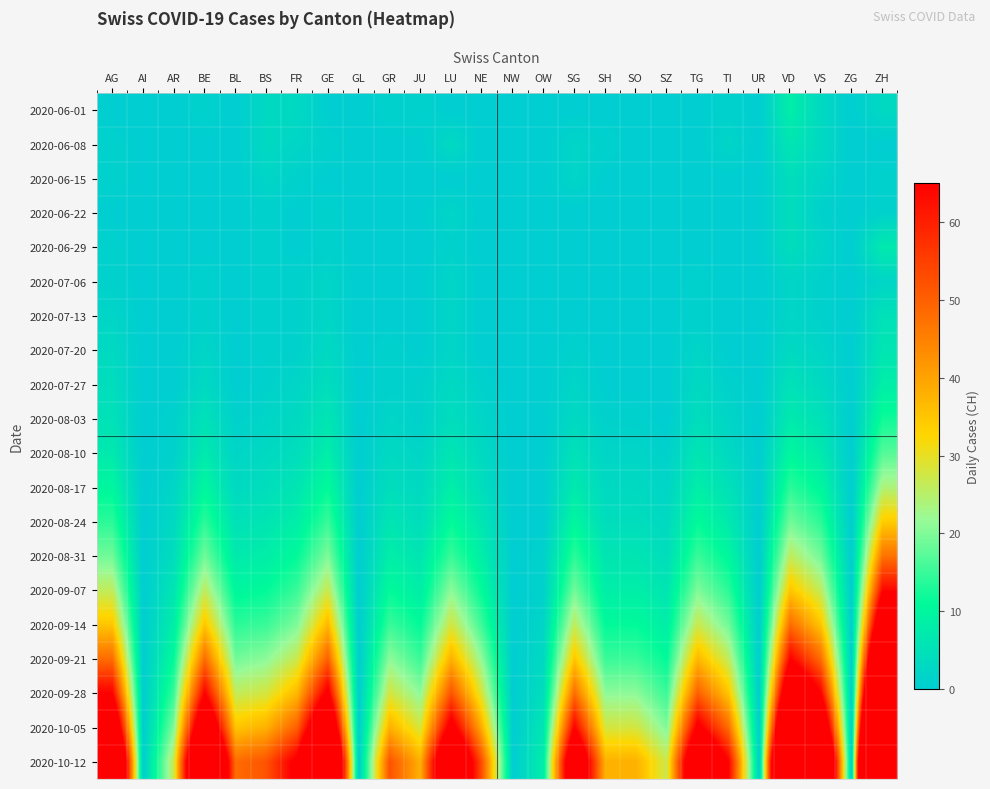

Count the number of categories in the chart.

26